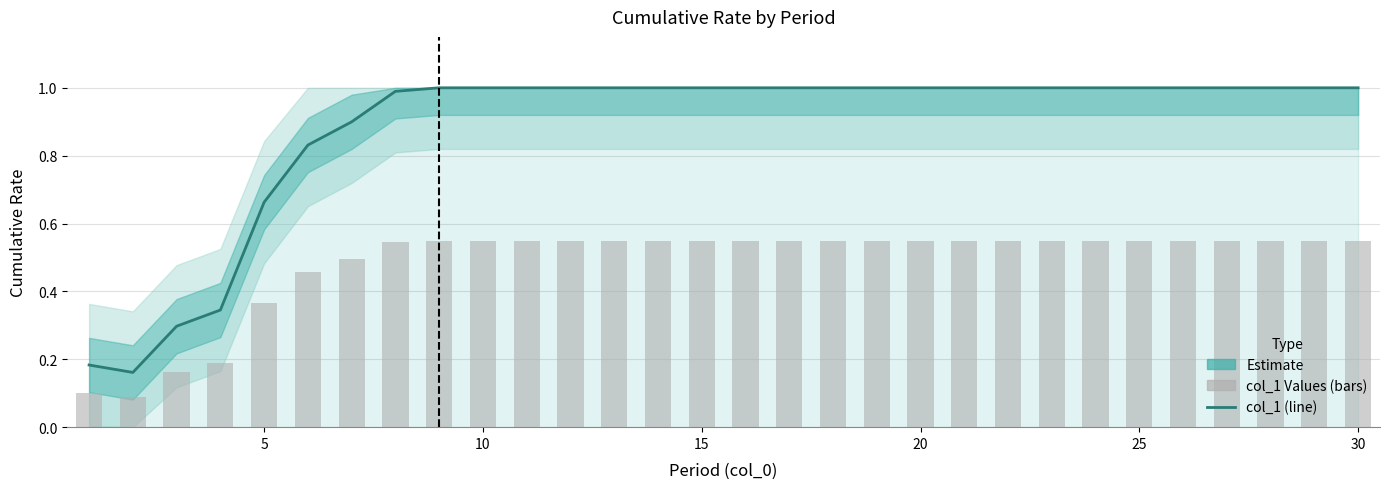

The value of col_1 (Estimate) at 5 is 0.3. True or false?

False